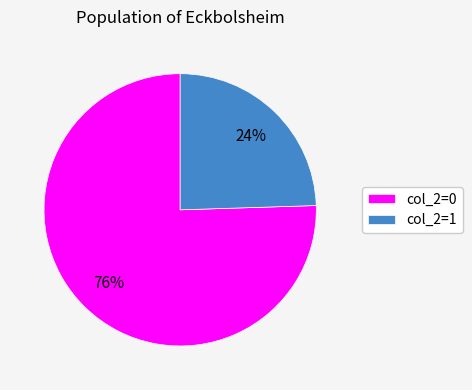

The col_2=0 slice represents 76% of the pie. True or false?

True